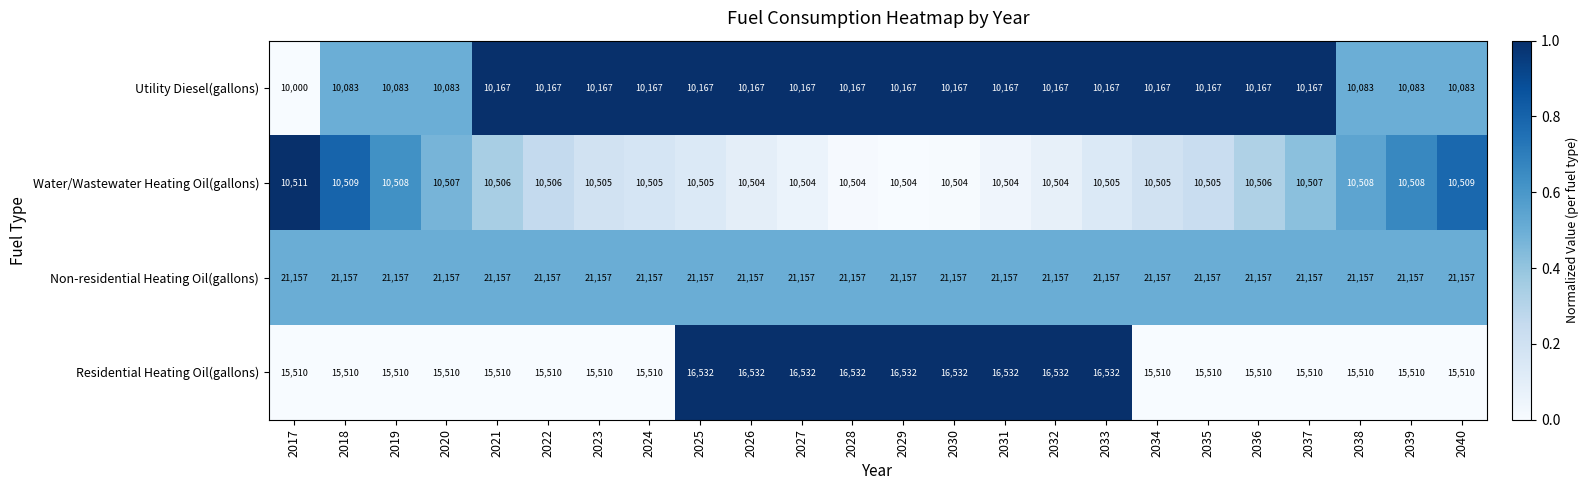

Is it true that Residential Heating Oil(gallons) equals 22547 at 2036?

False